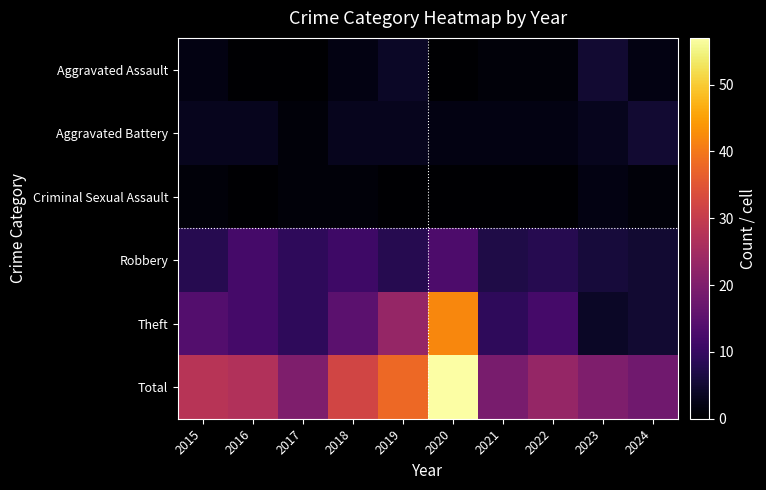

Between 2015 and 2023, which series saw the biggest shift?

Theft